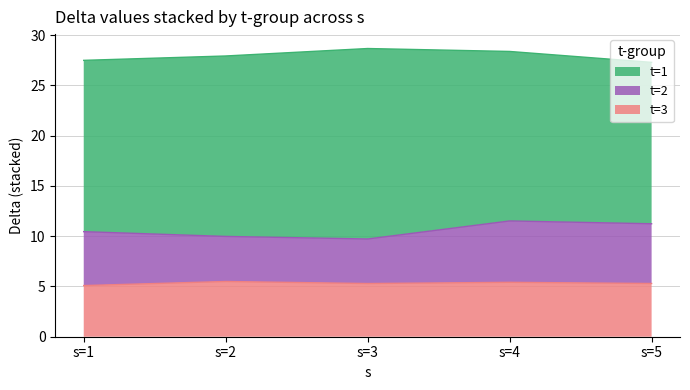

What is the total value across all series at s=3?

28.7